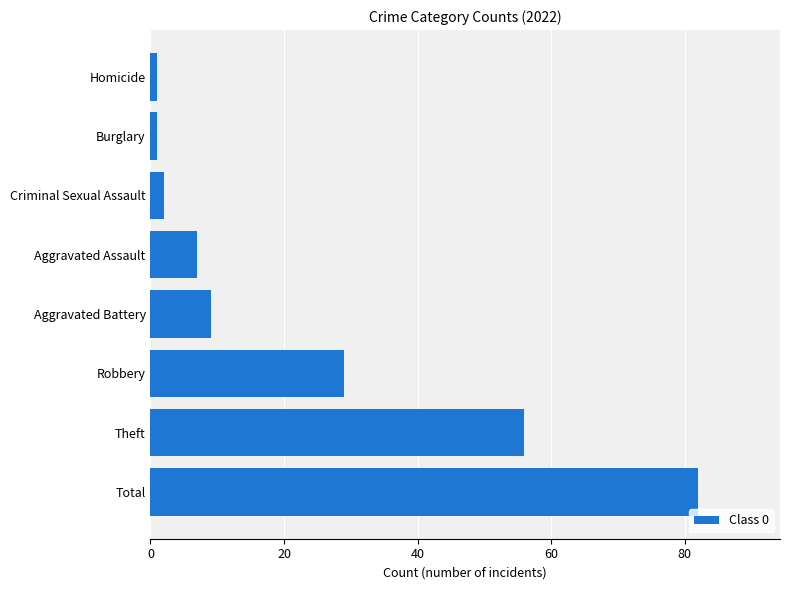

At which label is the value closest to 41?

Robbery